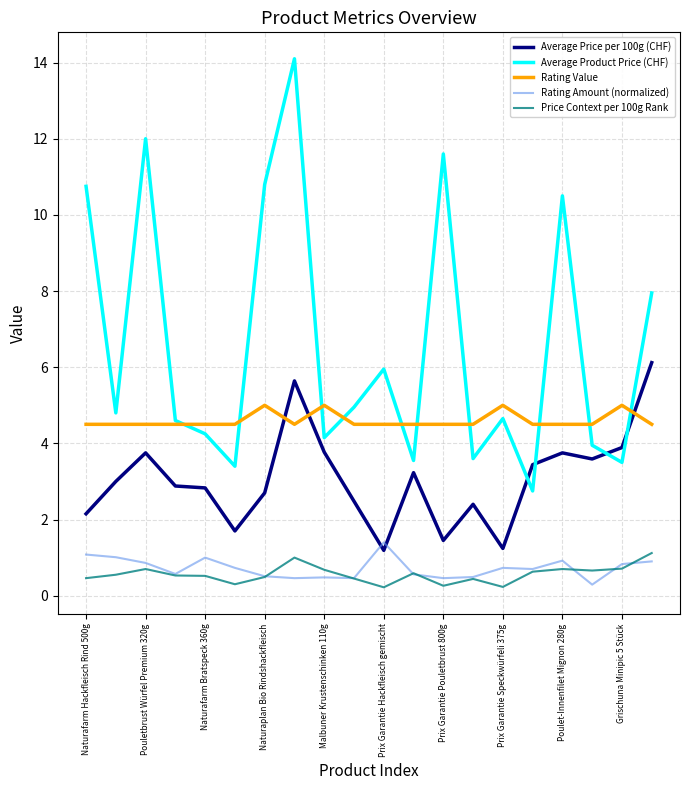

True or false: Rating Amount (normalized) and Average Product Price (CHF) cross at least once.

False